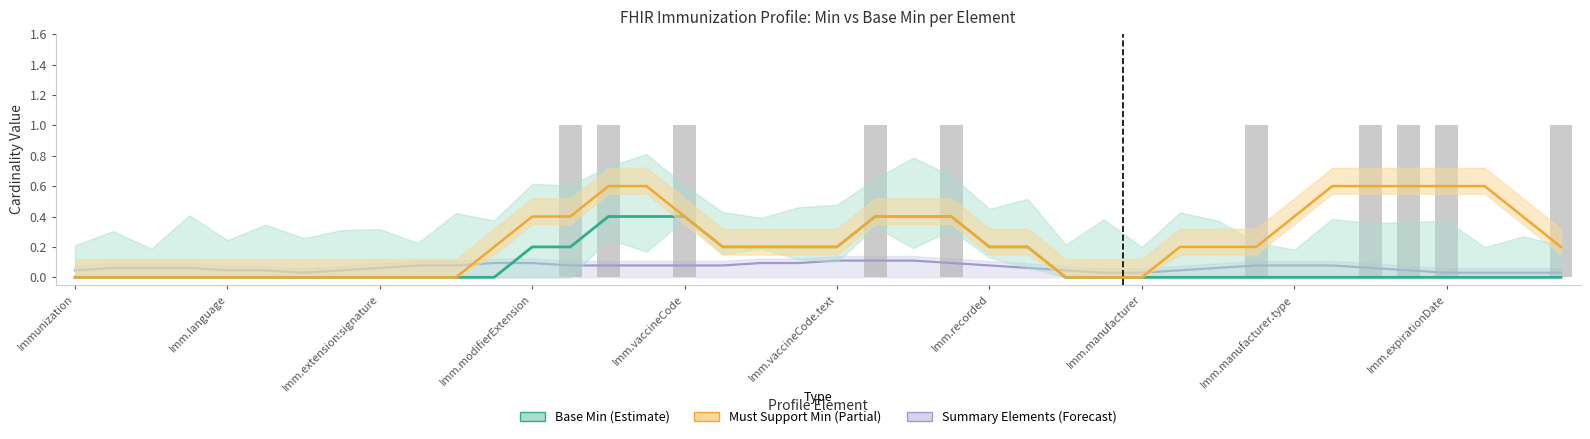

At which category does the chart reach its peak across all series?

14